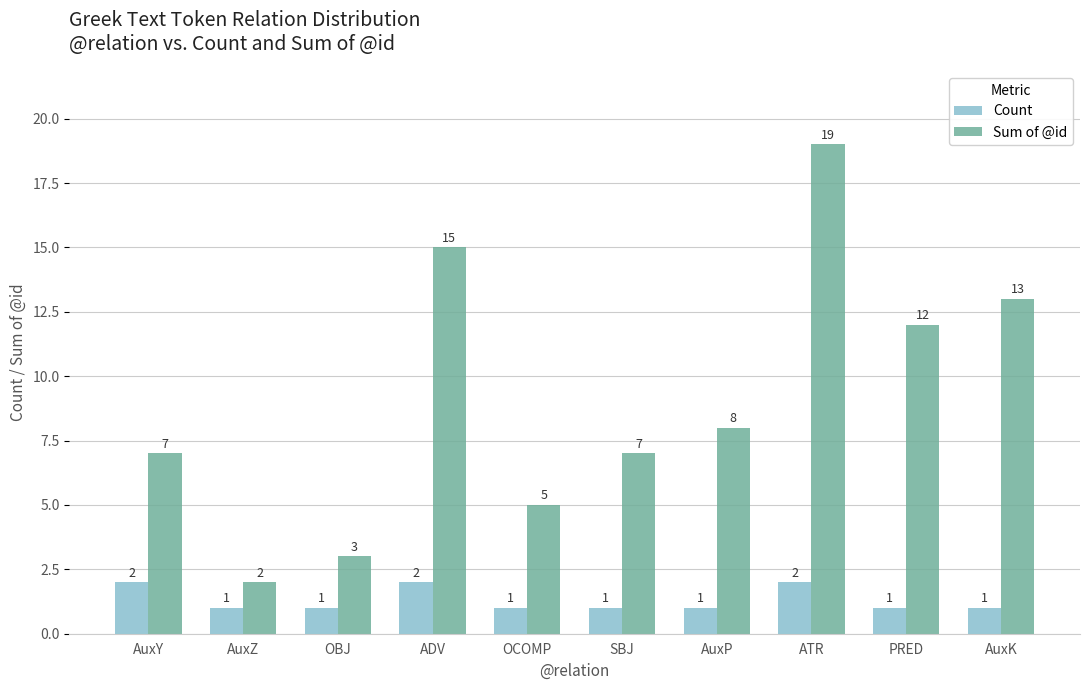

What is the label of the 8th bar from the left?

ATR